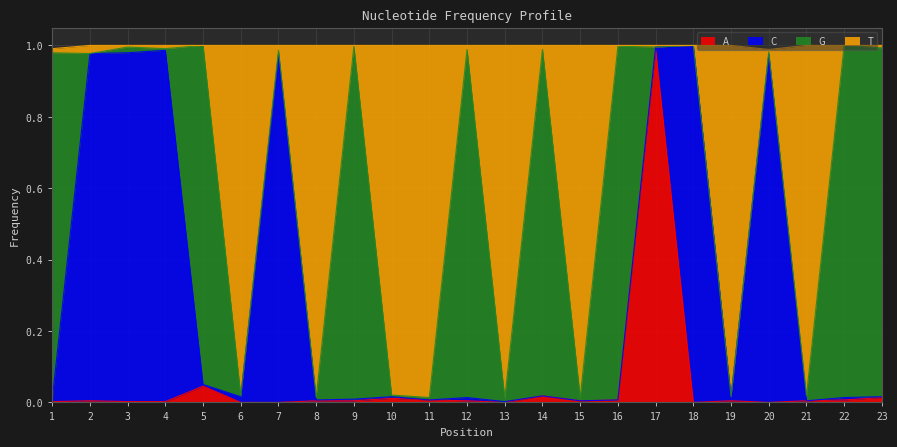

At which label does A reach its peak?

17